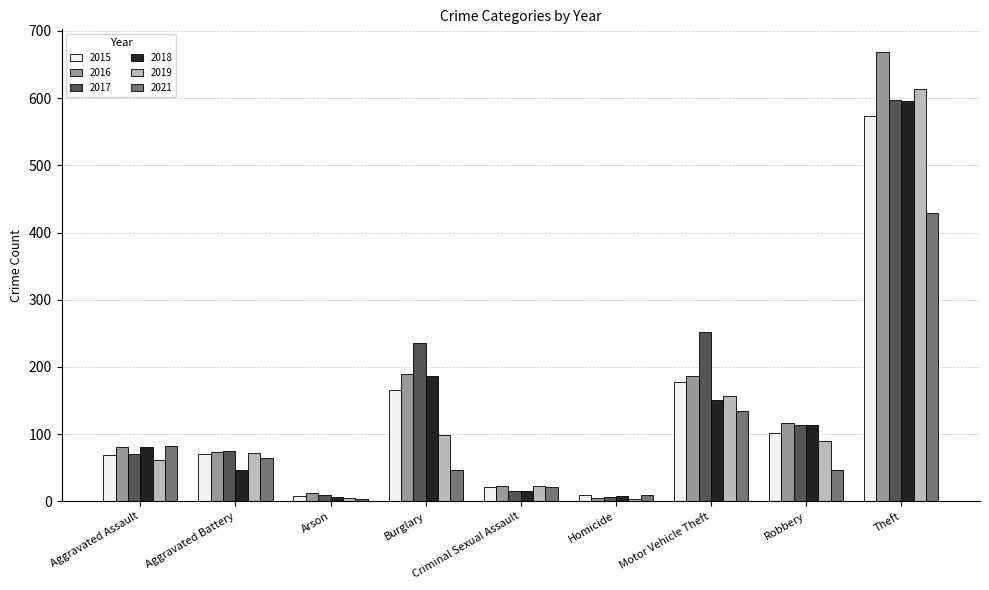

What is the minimum value shown in the chart?

3